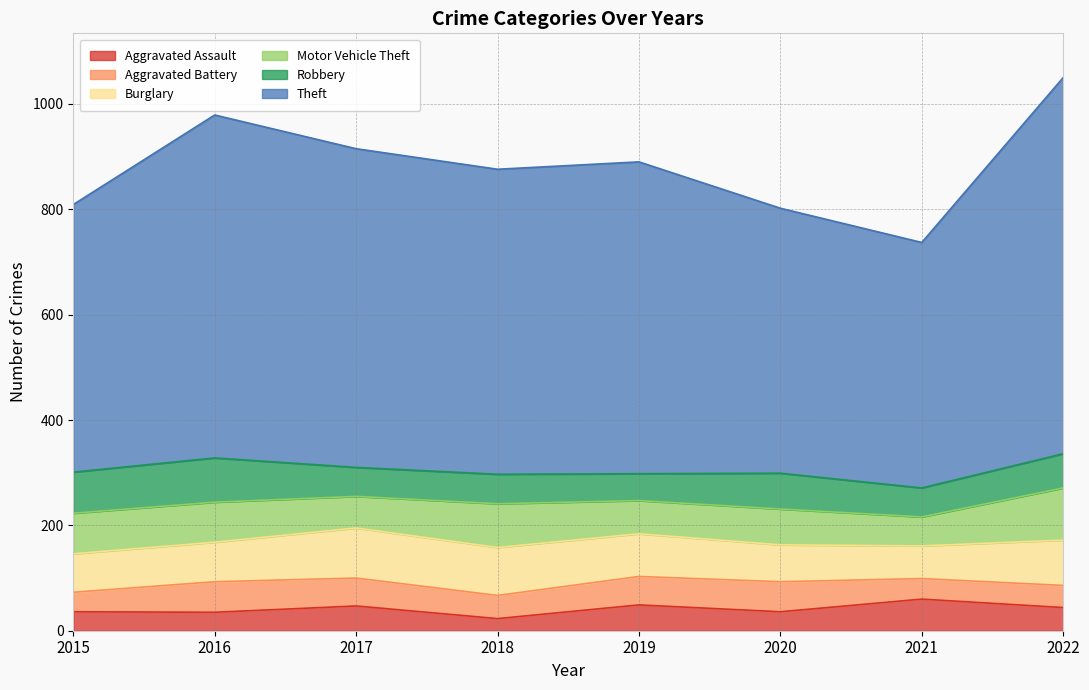

How many lines are shown in the chart?

6